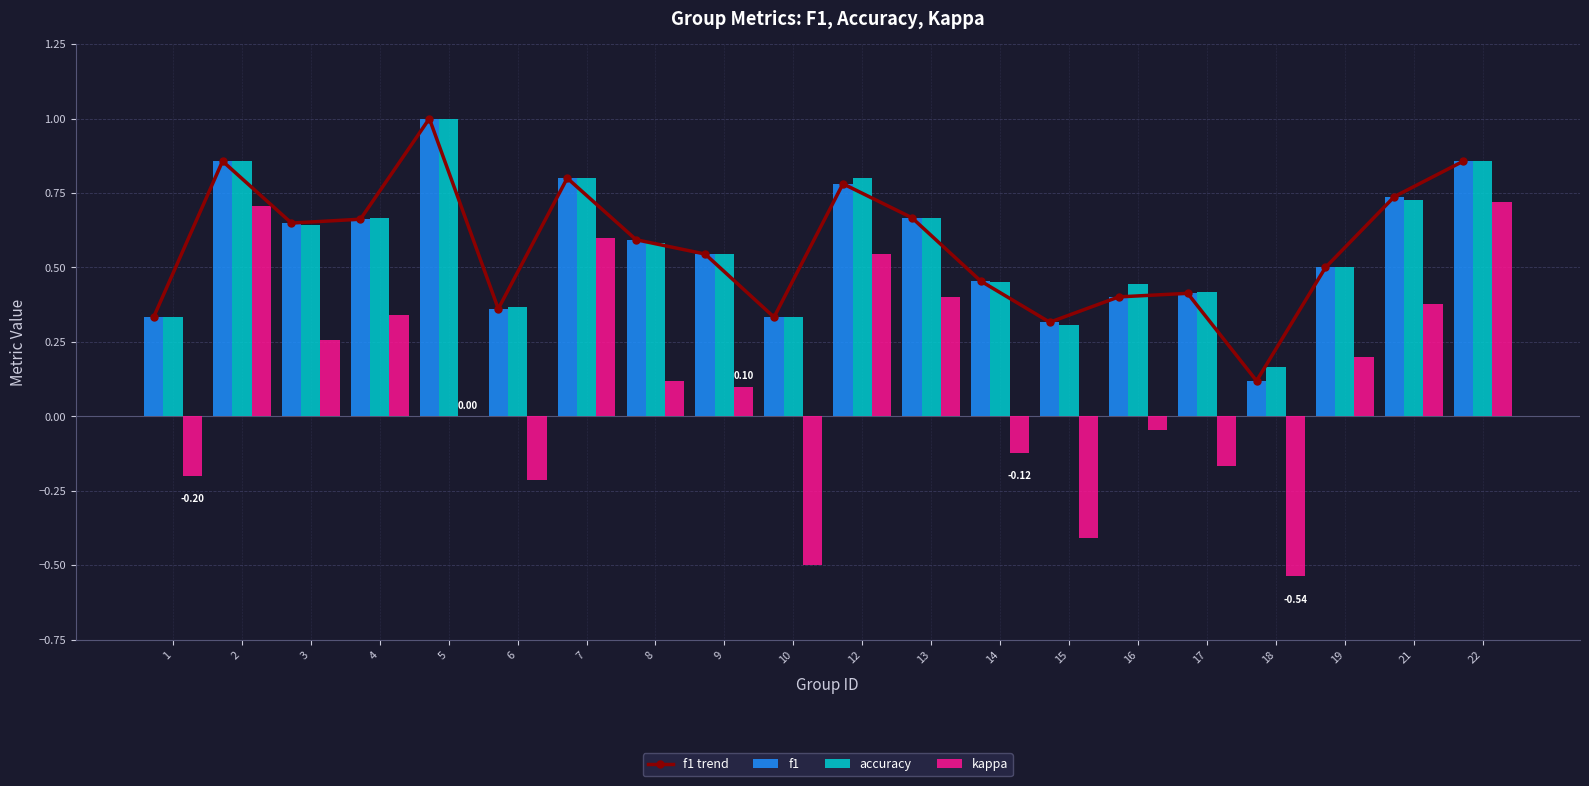

What is the minimum value for f1?

0.1